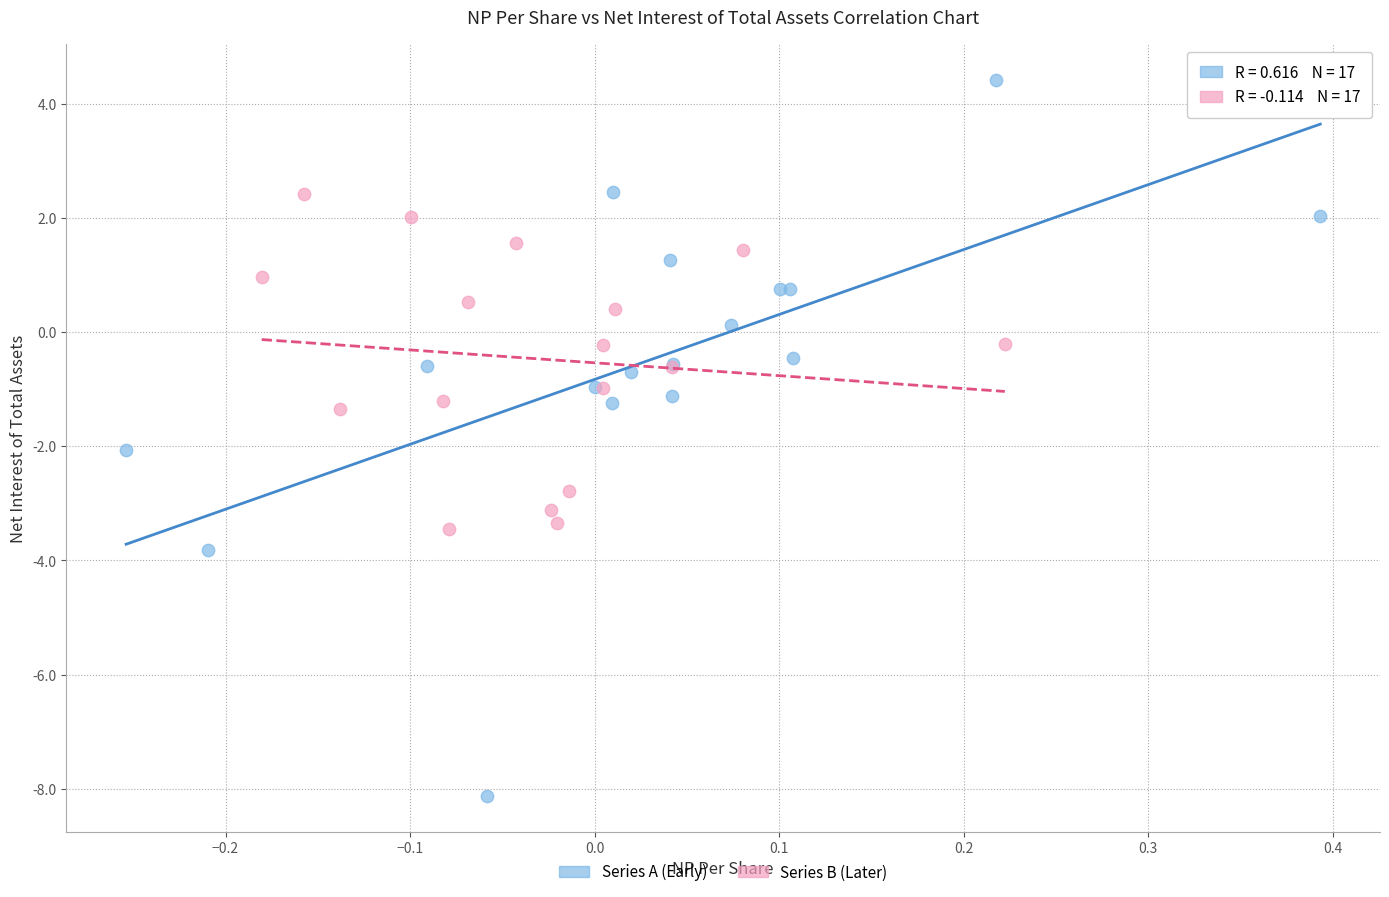

Which series reaches the maximum Y coordinate?

Series A (Early)